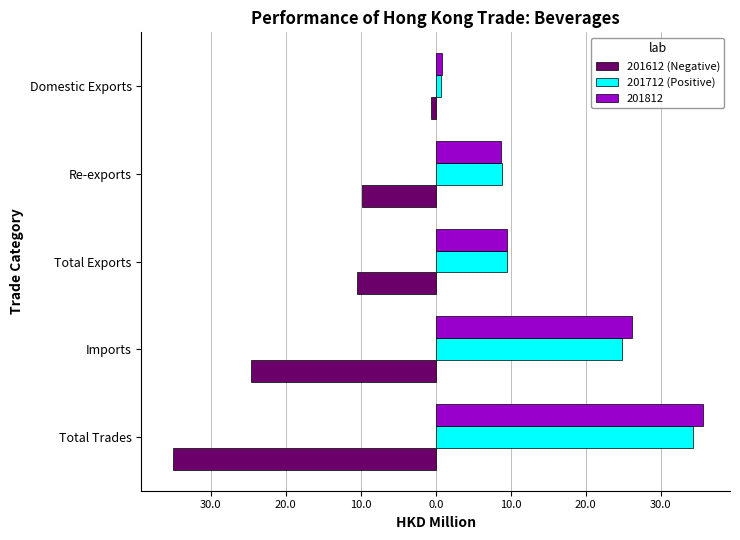

At how many categories does at least one series exceed 18?

2